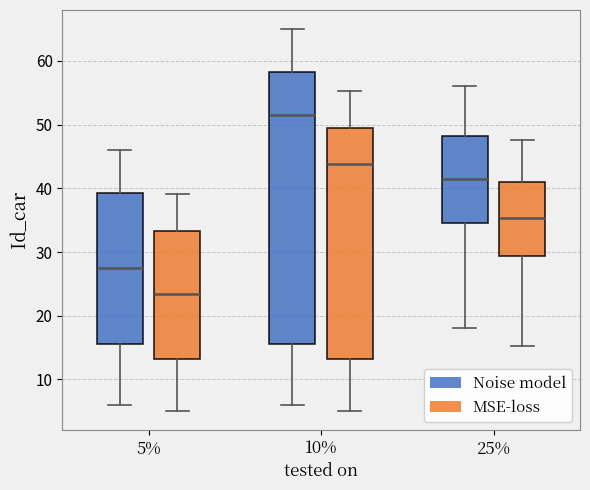

Which box's median line is the highest?

10% (Noise model)